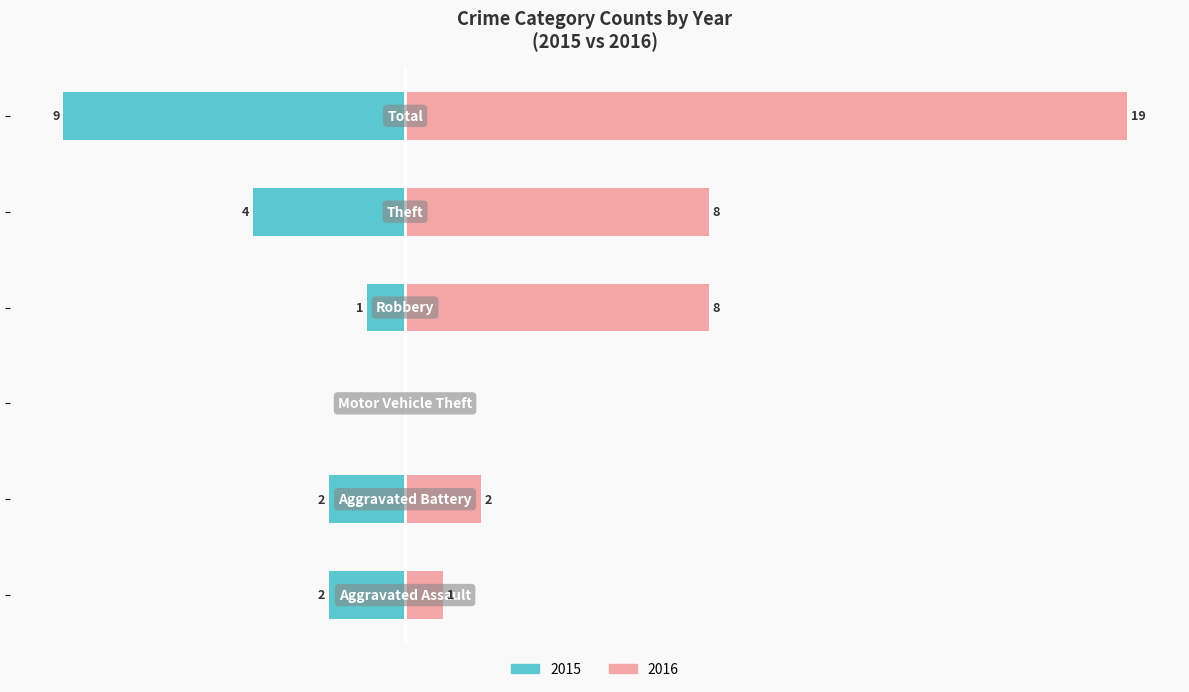

At which category is the sum across all series the highest?

Total